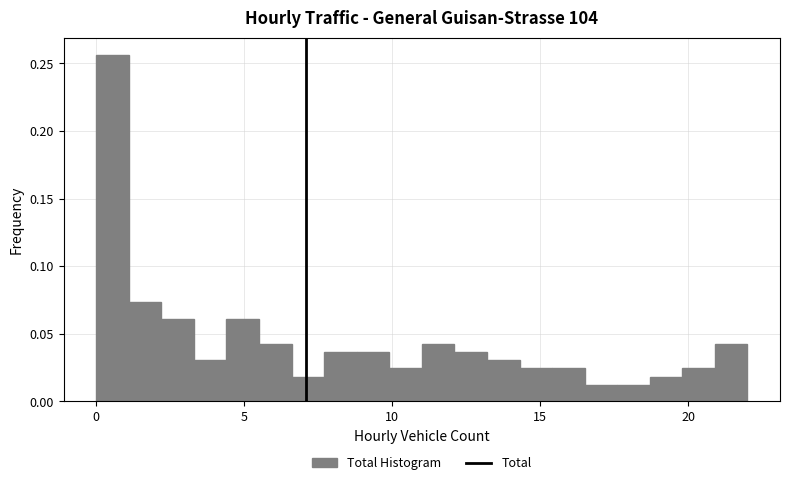

Read against the x-axis, roughly where is the centre of the tallest bar?

0.5